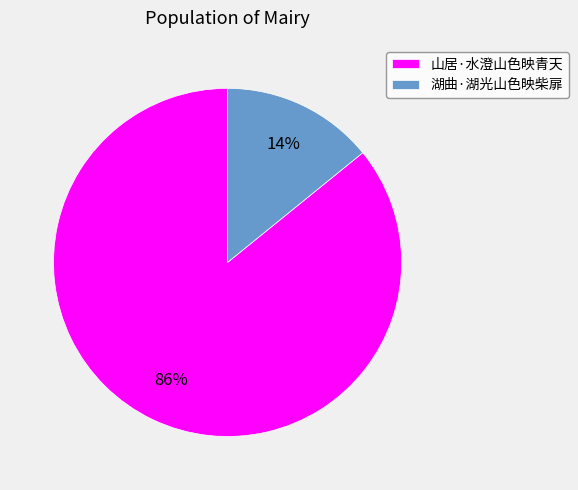

To the nearest percent, what is the difference between the largest and smallest slice percentages?

72%